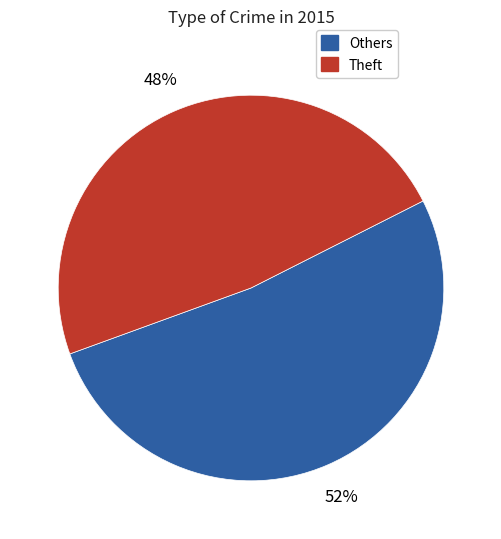

To the nearest percent, what is the average slice percentage?

50%